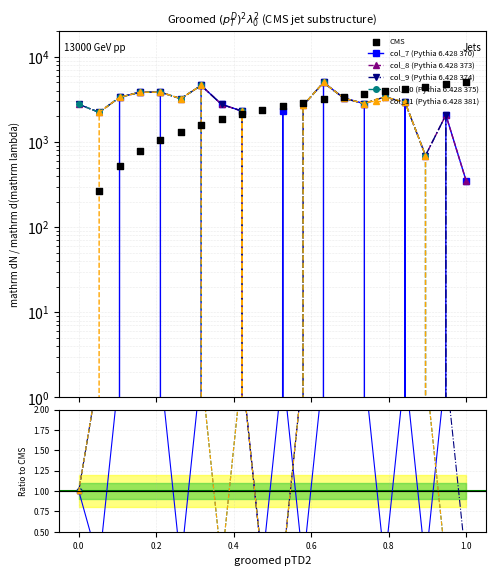

Is the value of col_11 (Pythia 6.428 381) at 1.0 greater than the value of col_7 (Pythia 6.428 370) at 12?

No